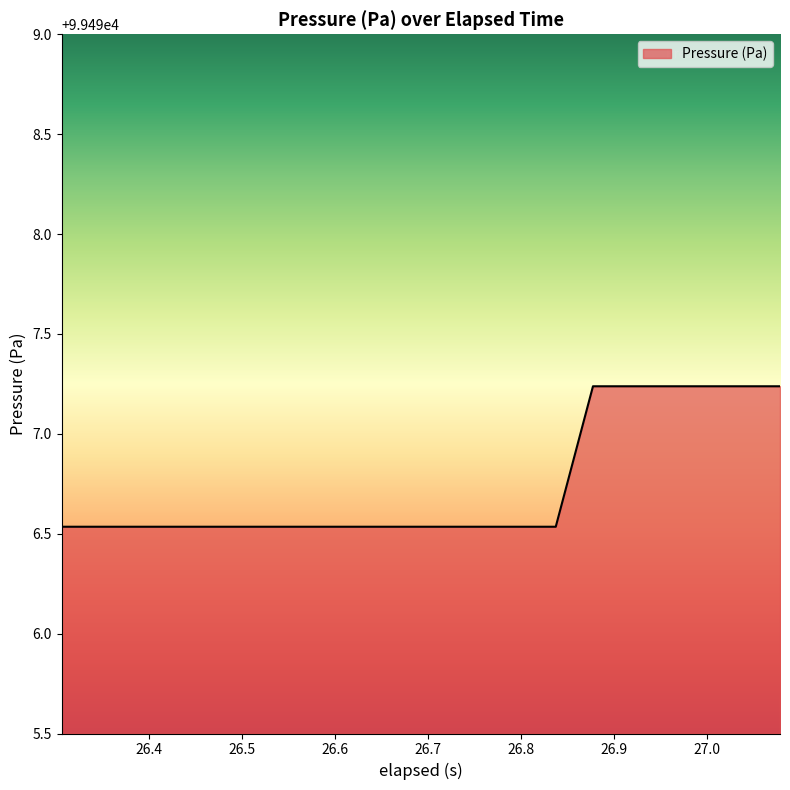

What is the difference between the maximum and minimum values?

0.7